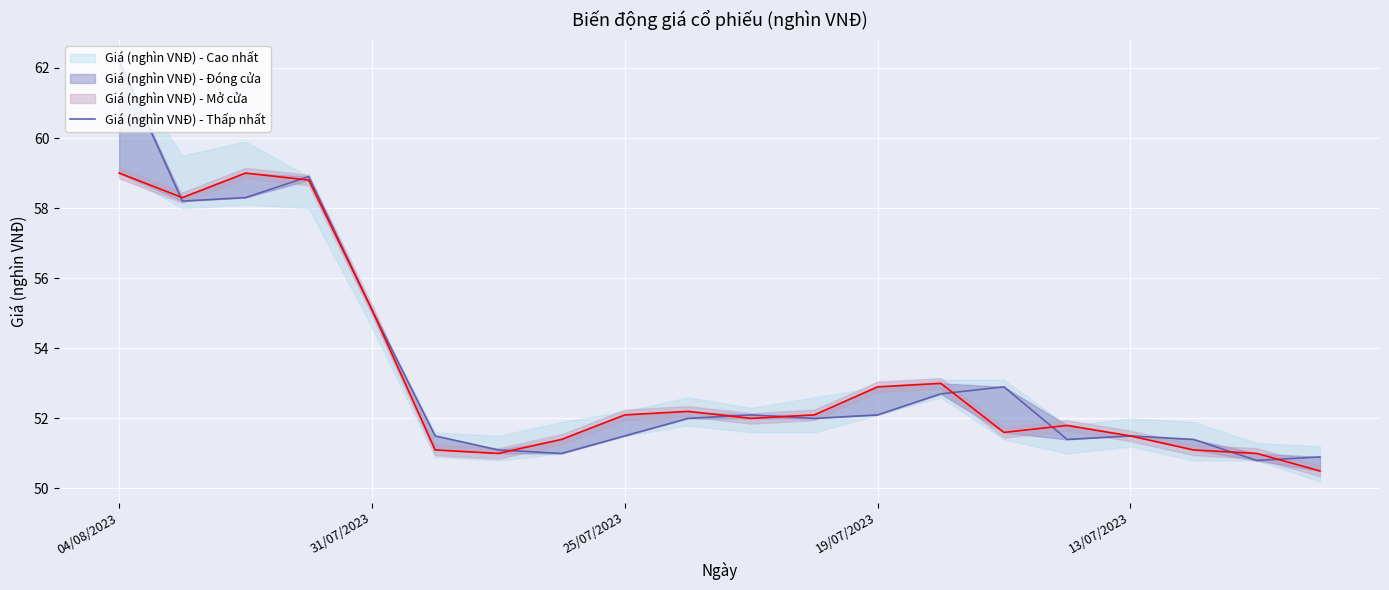

True or false: the data shows 88.9 at 14.

False